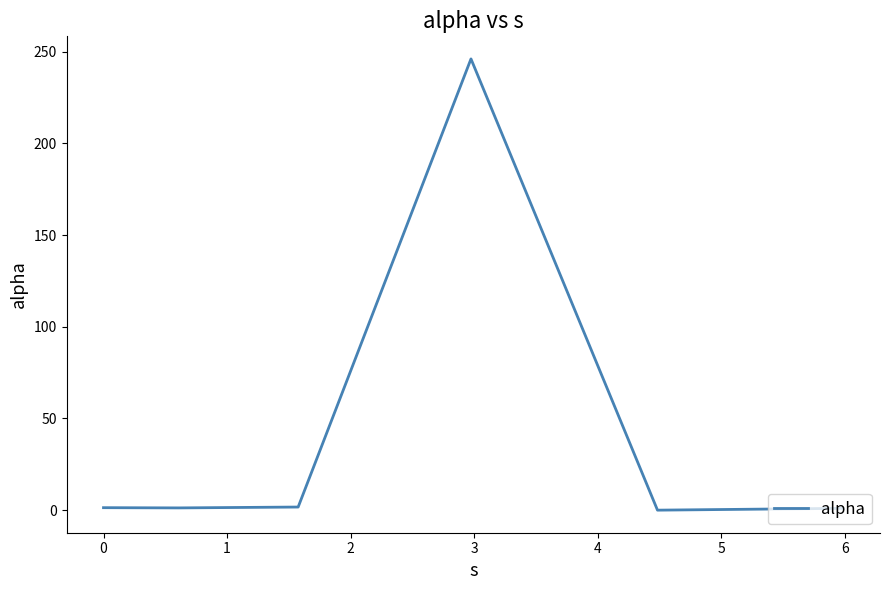

What is the difference between the maximum and second lowest values?

245.1